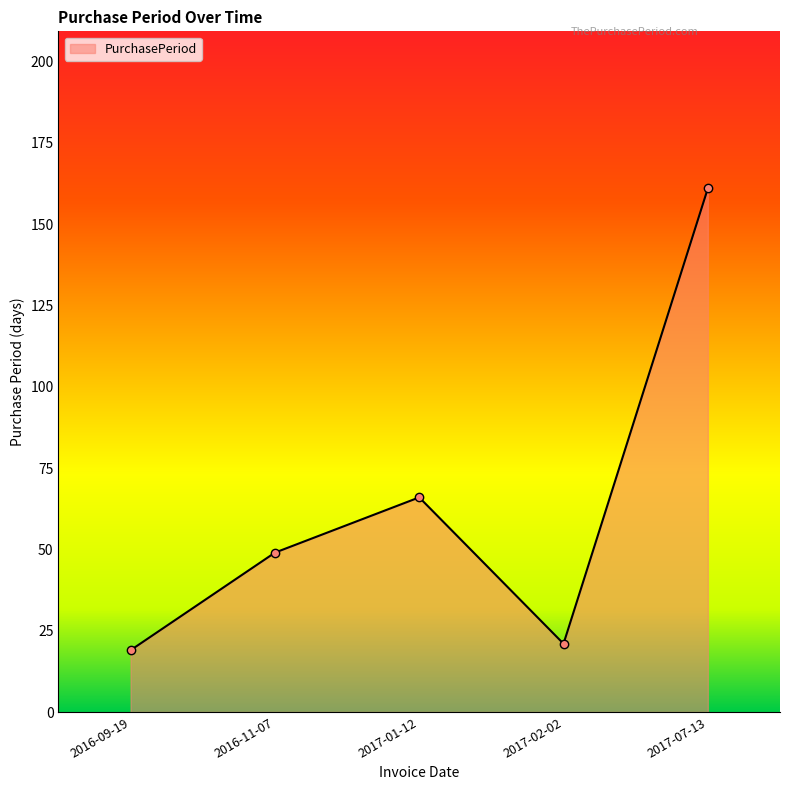

At which label is the value closest to 90?

2017-01-12